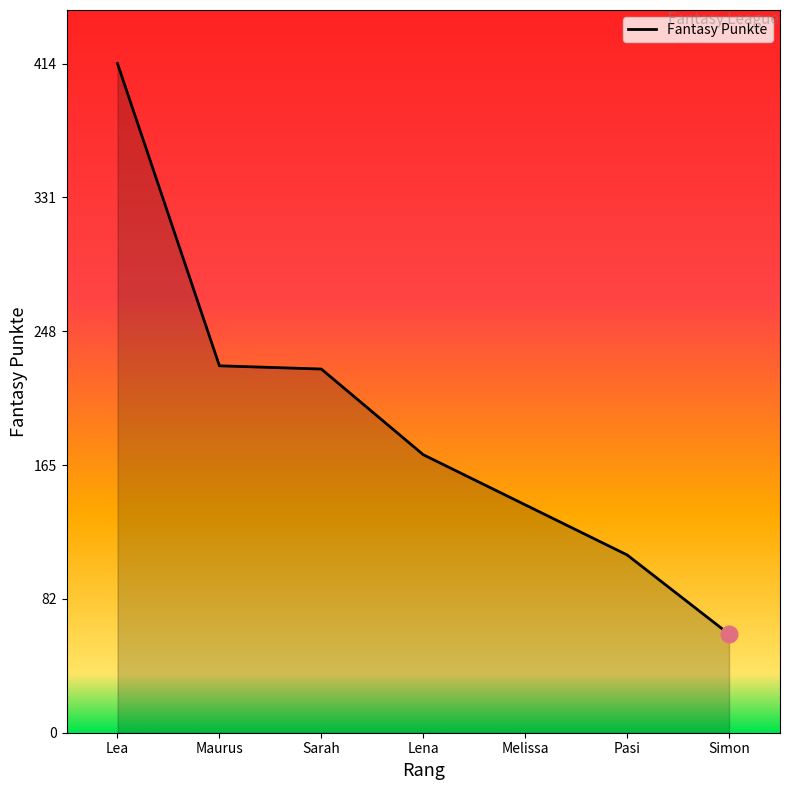

Reading right to left, what are all the values shown in this chart?

61	110	141	172	225	227	414